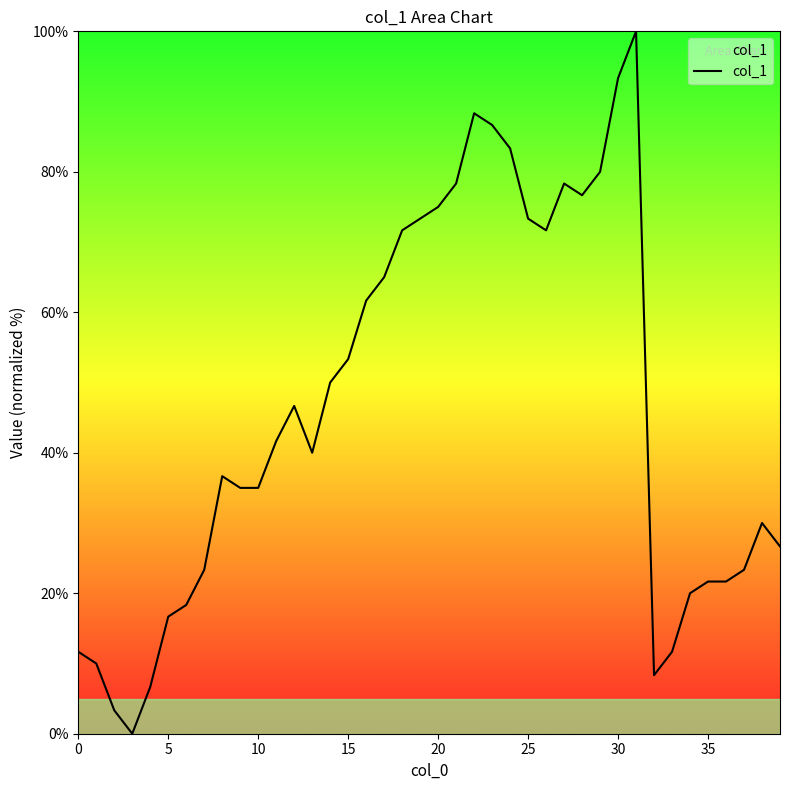

Reading right to left, transcribe all the data shown in this chart.

26.7	30.0	23.3	21.7	21.7	20.0	11.7	8.3	100.0	93.3	80.0	76.7	78.3	71.7	73.3	83.3	86.7	88.3	78.3	75.0	73.3	71.7	65.0	61.7	53.3	50.0	40.0	46.7	41.7	35.0	35.0	36.7	23.3	18.3	16.7	6.7	0.0	3.3	10.0	11.7